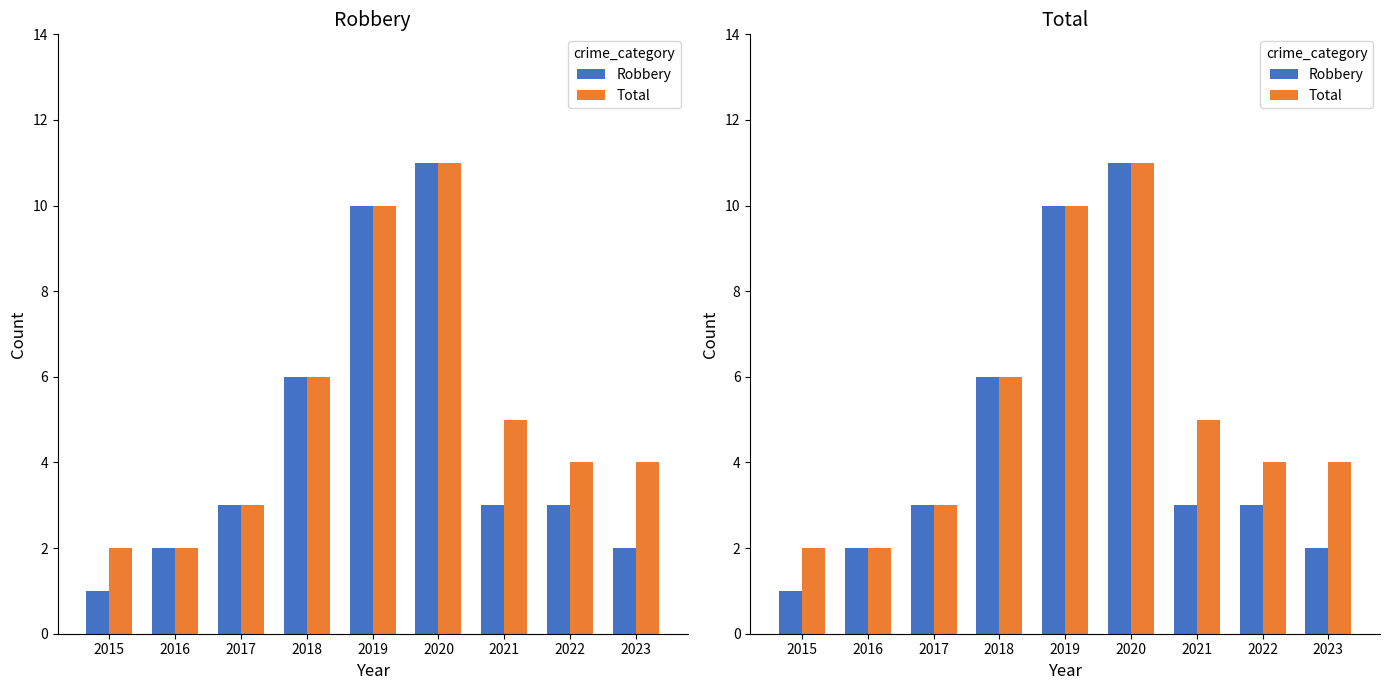

What is the minimum value shown in the chart?

1